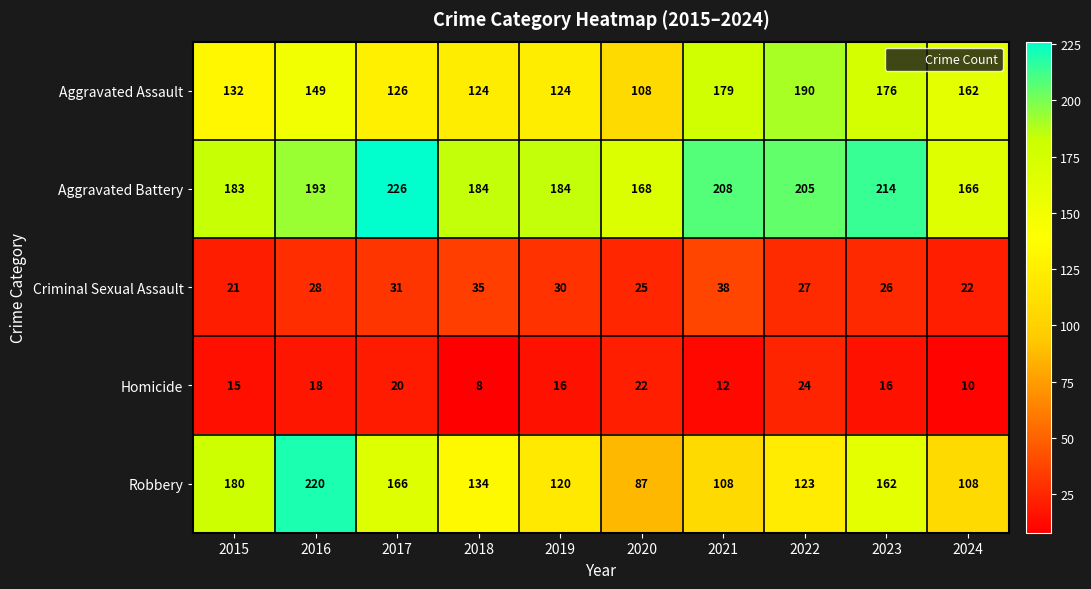

Where is Robbery nearest to the value 153?

2023